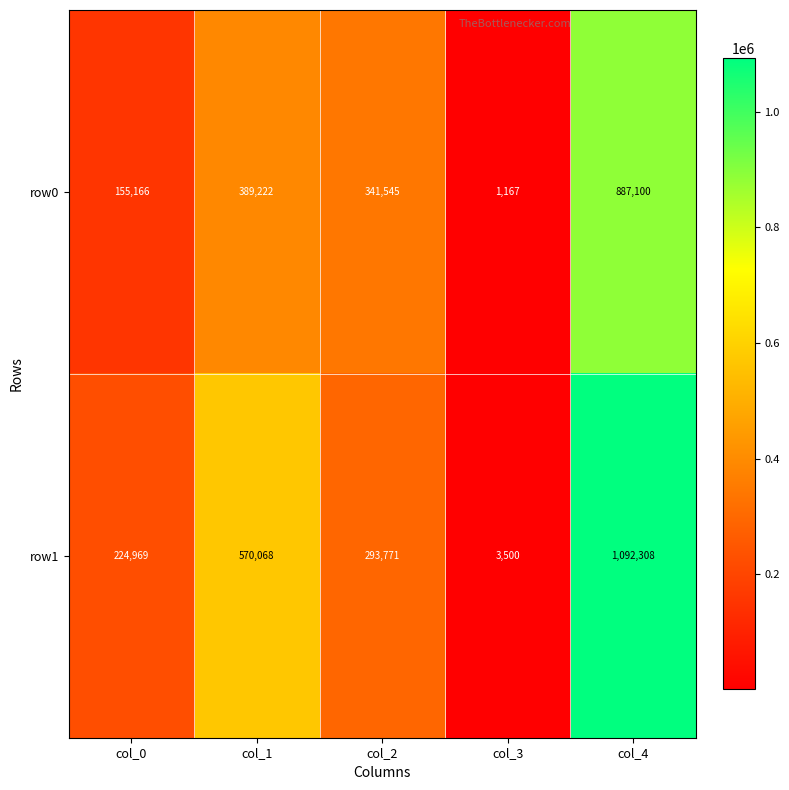

How many series are shown in this chart?

2